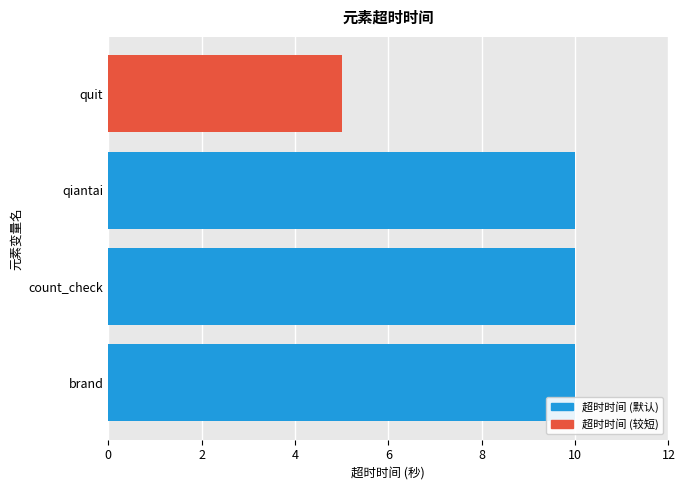

What is the minimum value shown in the chart?

5